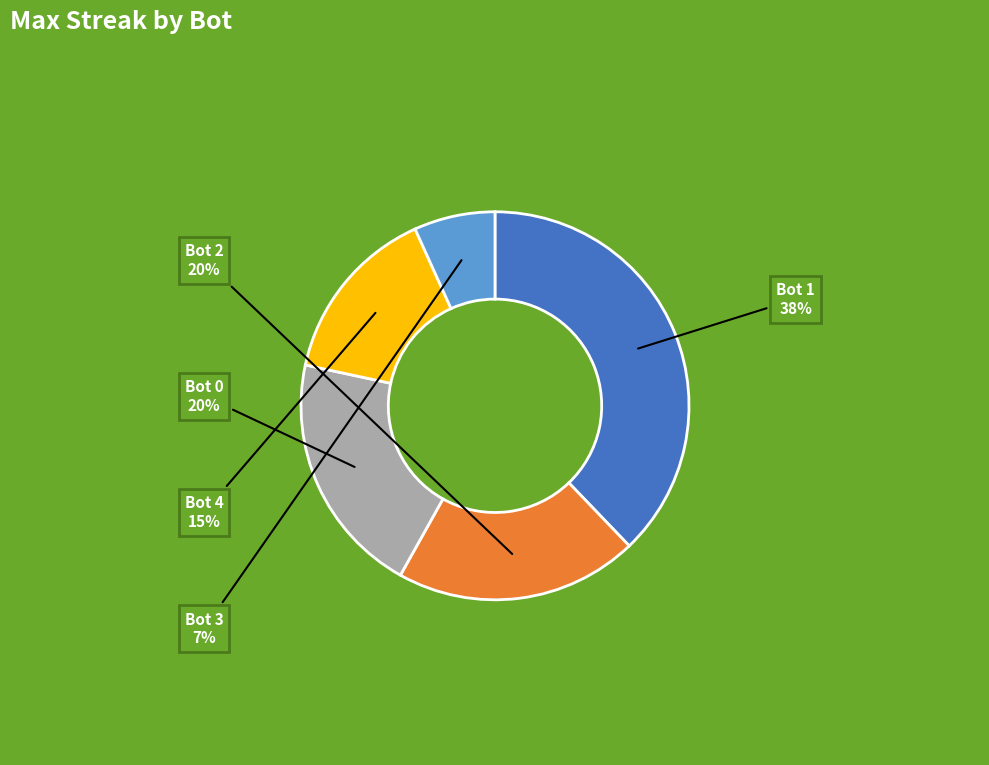

To the nearest percent, what is the difference between the largest and smallest slice percentages?

31%